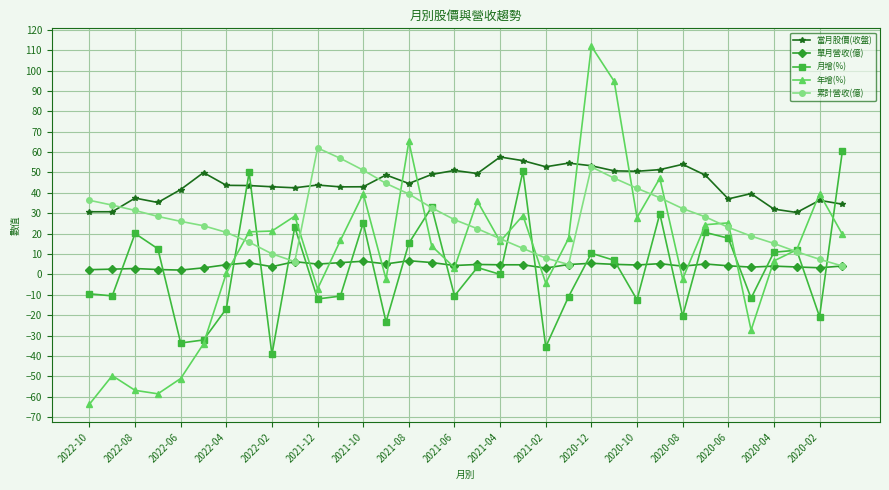

Which series has the largest total across all categories?

當月股價(收盤)